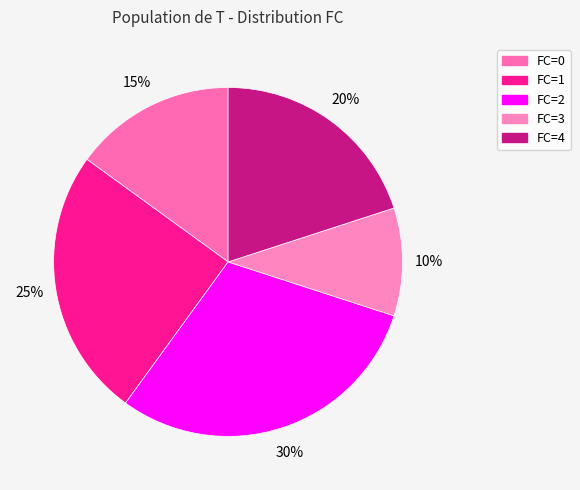

How many slices are in this pie chart?

5